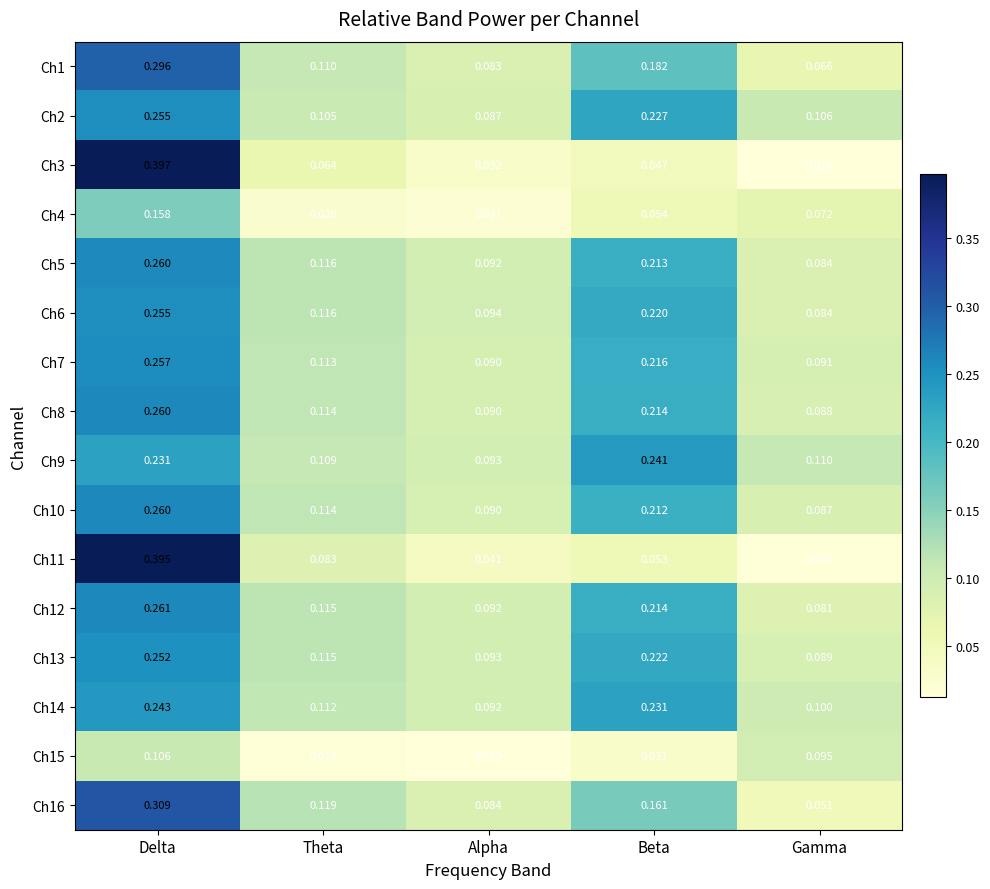

At which category does the chart reach its minimum across all series?

Alpha